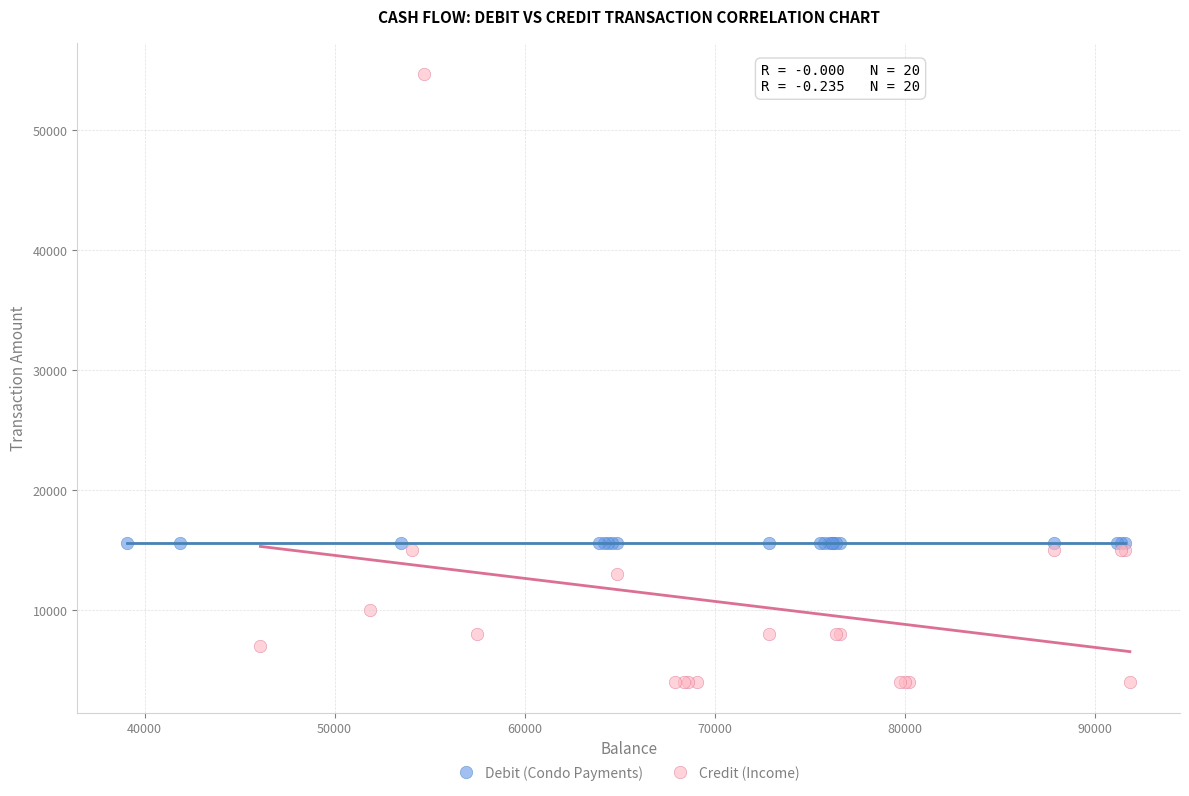

Which series reaches the maximum Y coordinate?

Credit (Income)